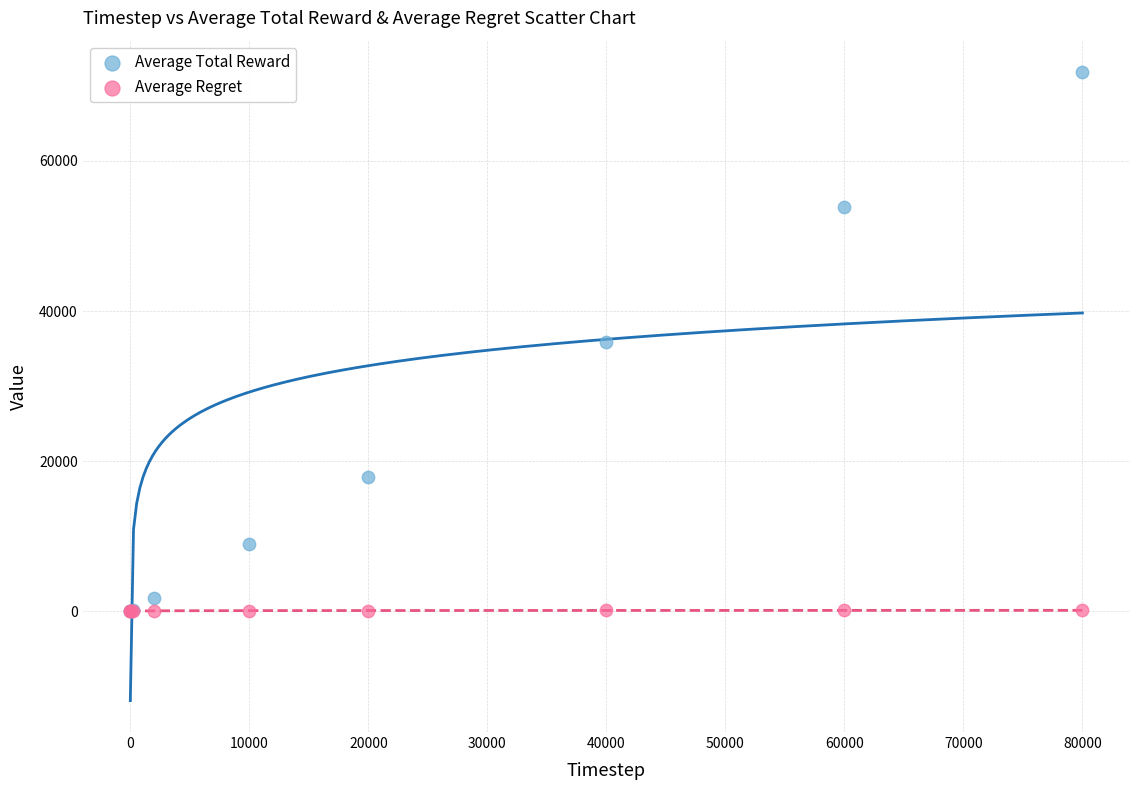

Which series has the widest spread of Y values?

Average Total Reward